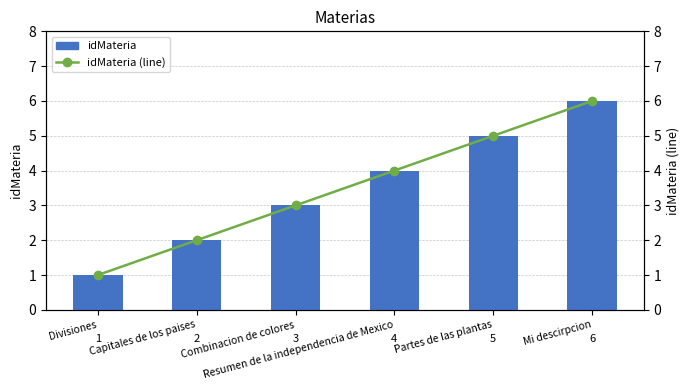

At which label does idMateria (line) reach its minimum?

Divisiones